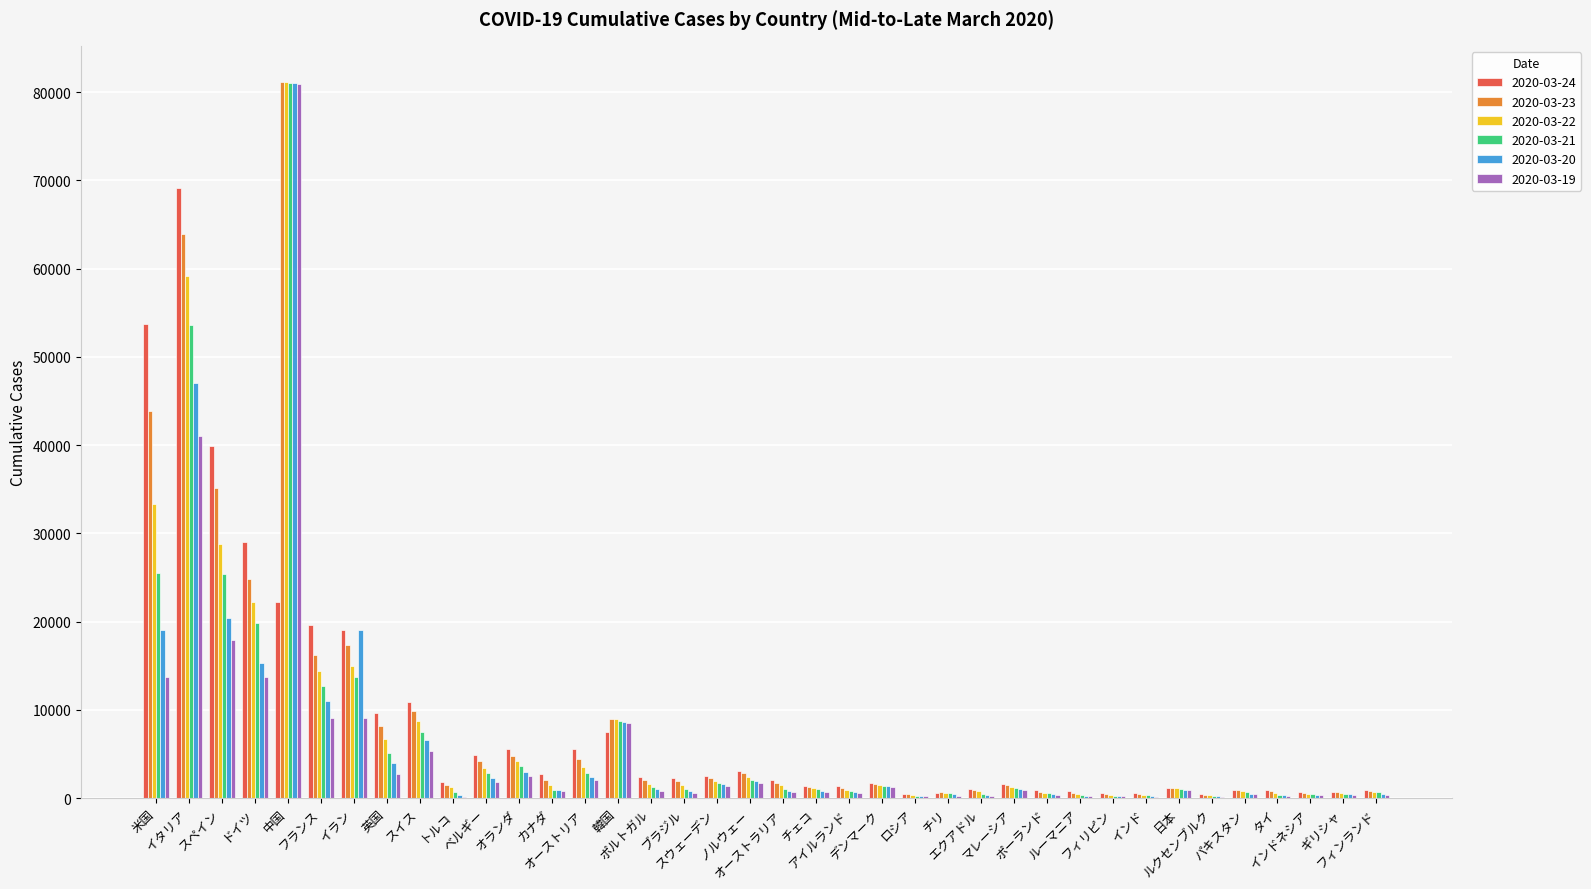

What is the maximum value shown in the chart?

81180